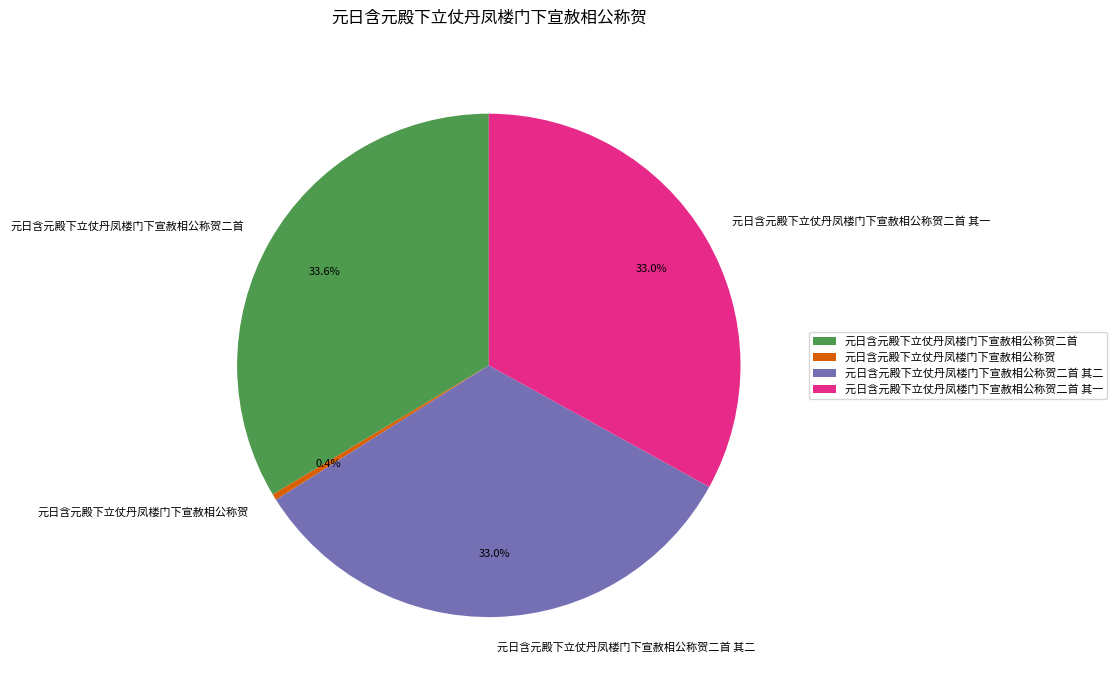

To the nearest percent, what is the difference between the 元日含元殿下立仗丹凤楼门下宣赦相公称贺二首 and 元日含元殿下立仗丹凤楼门下宣赦相公称贺二首 其二 slice percentages?

1%